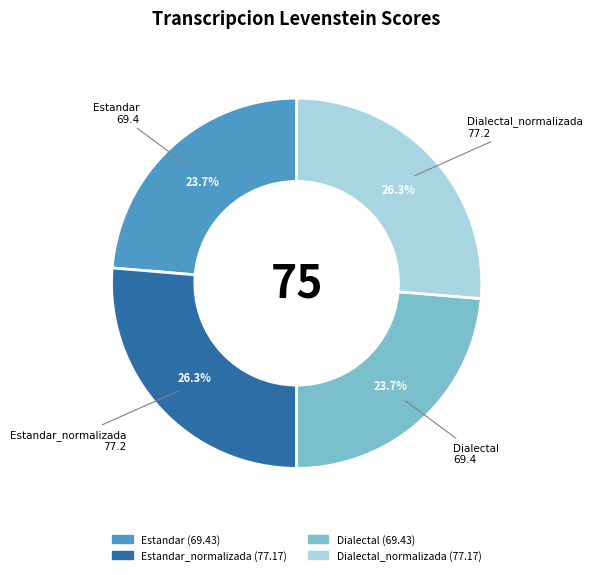

Is there any slice that represents more than half of the pie?

No